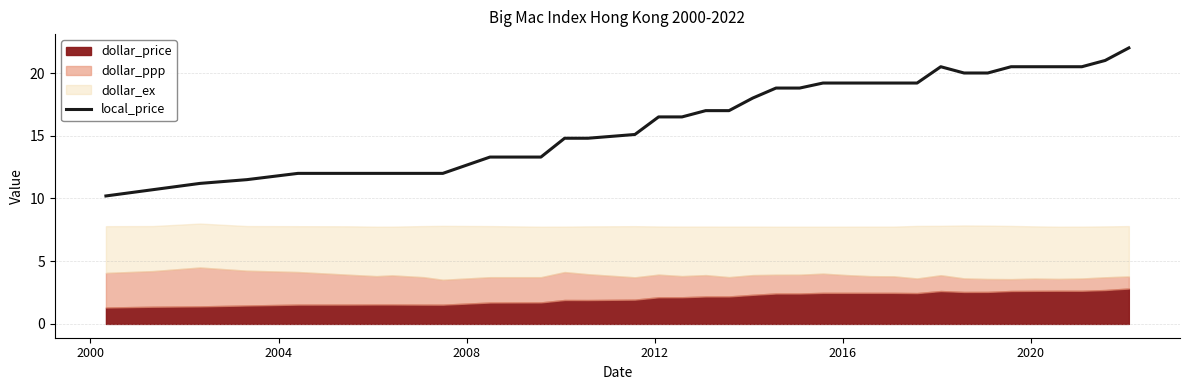

Does the chart display data point markers on the line(s)?

No